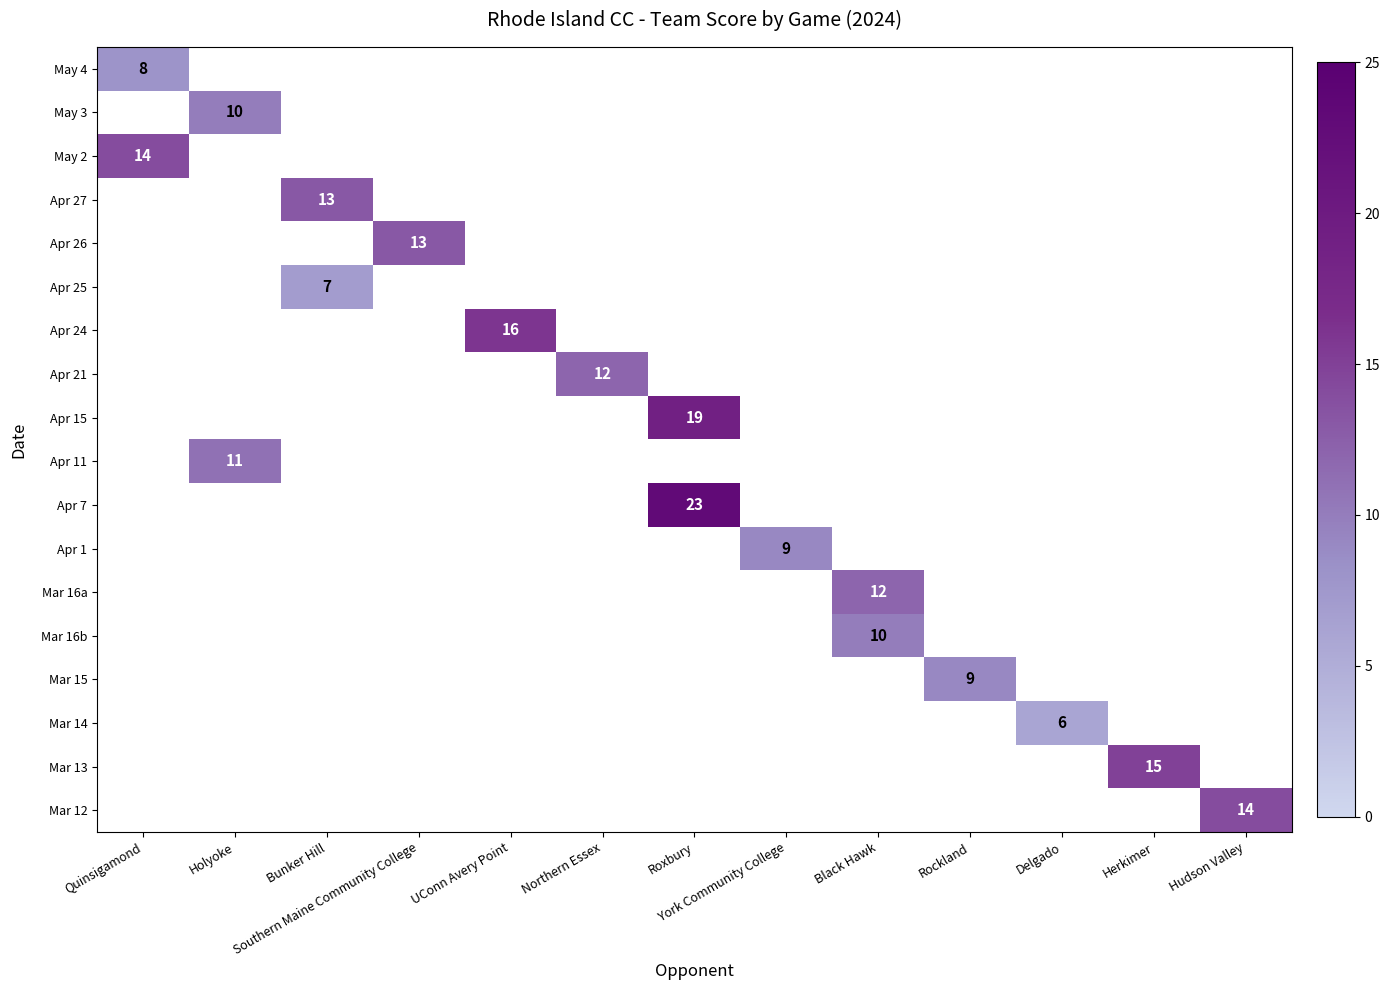

At which category does the chart reach its minimum across all series?

Delgado